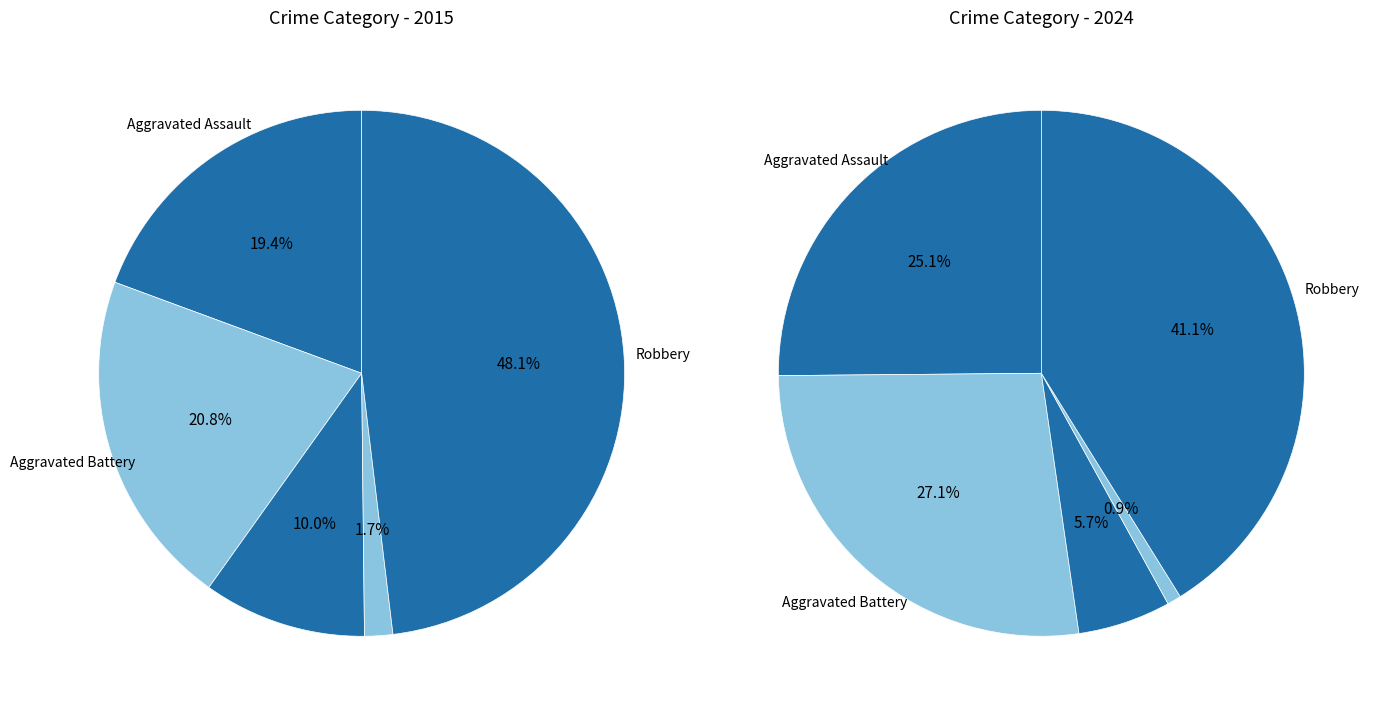

Is there any slice that represents more than half of the pie?

No